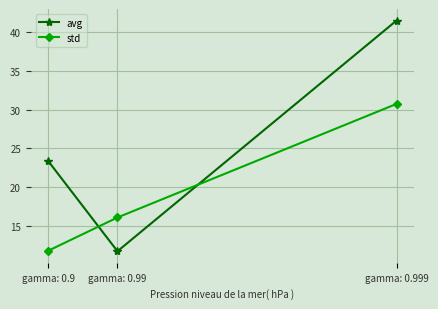

Rank the series by their maximum value, from lowest to highest.

std, avg